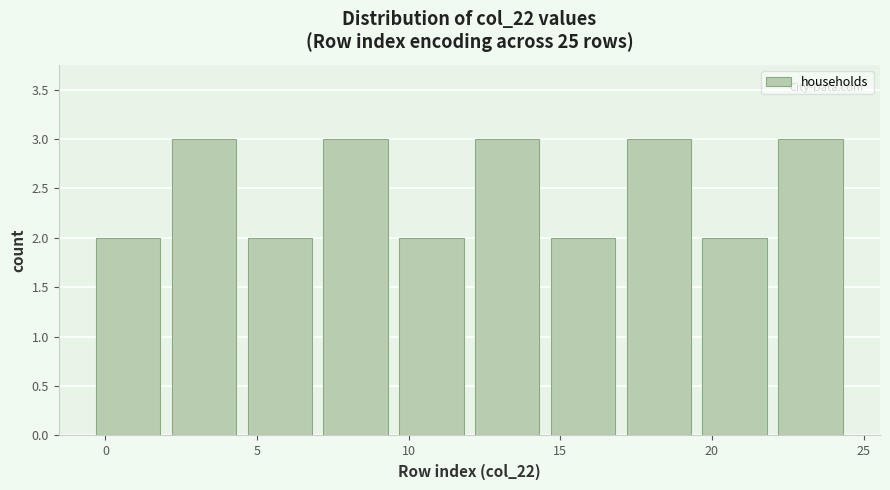

Reading left to right, transcribe this chart: for each bar, give the range it covers on the x-axis and its height. The values are not printed on the chart, so give them approximately, as read against the axis.

-0.5 to 2.0: 2
2.0 to 4.5: 3
4.5 to 7.0: 2
7.0 to 9.5: 3
9.5 to 12.0: 2
12.0 to 14.5: 3
14.5 to 17.0: 2
17.0 to 19.5: 3
19.5 to 22.0: 2
22.0 to 24.5: 3